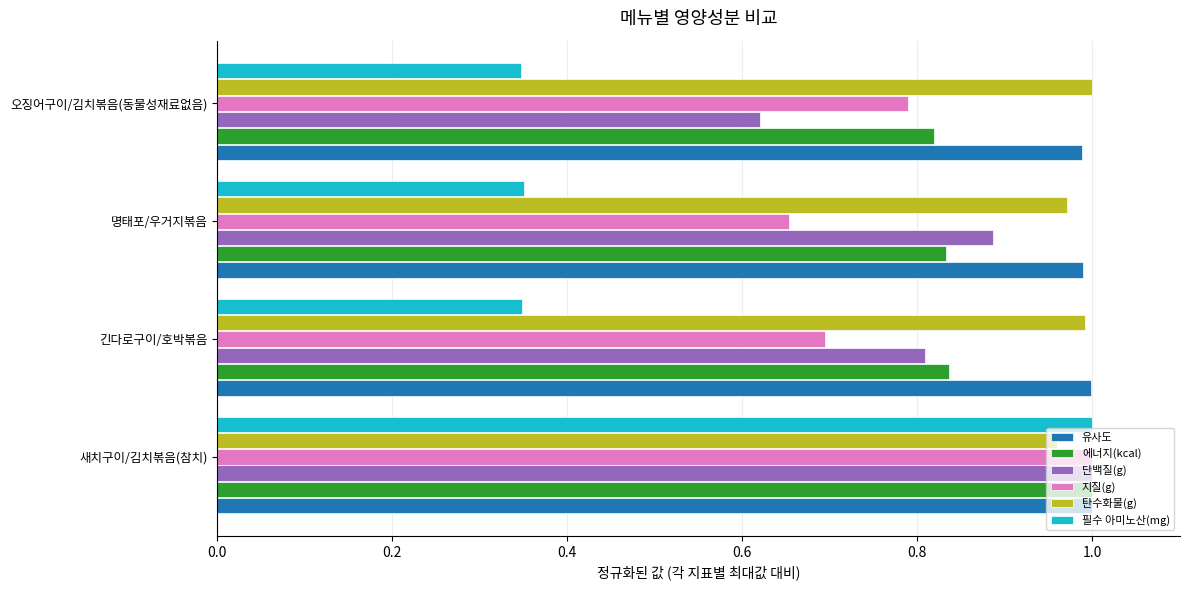

What are all the series names shown in the legend?

유사도, 에너지(kcal), 단백질(g), 지질(g), 탄수화물(g), 필수 아미노산(mg)